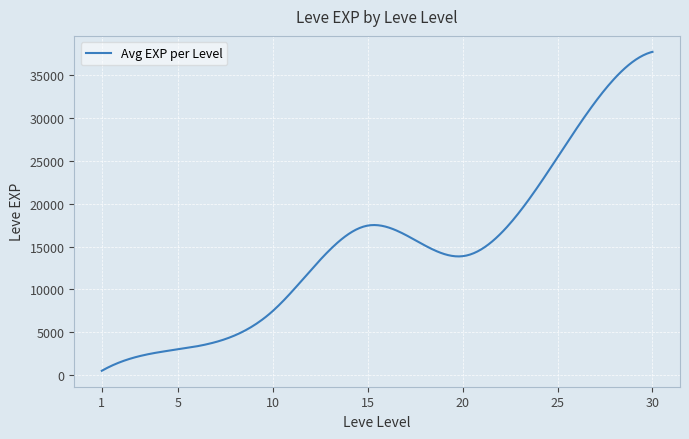

What is the greatest value displayed?

37715.0